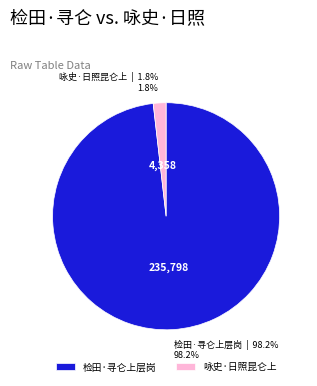

Which has a higher value, 检田·寻仑上层岗 or 咏史·日照昆仑上?

检田·寻仑上层岗